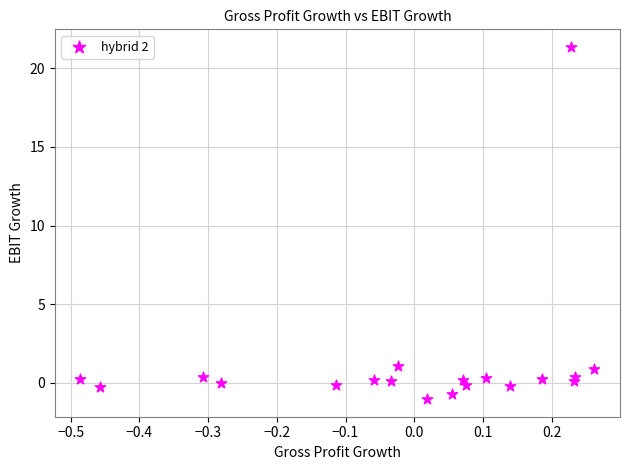

What is the range of X values (max minus min)?

0.7